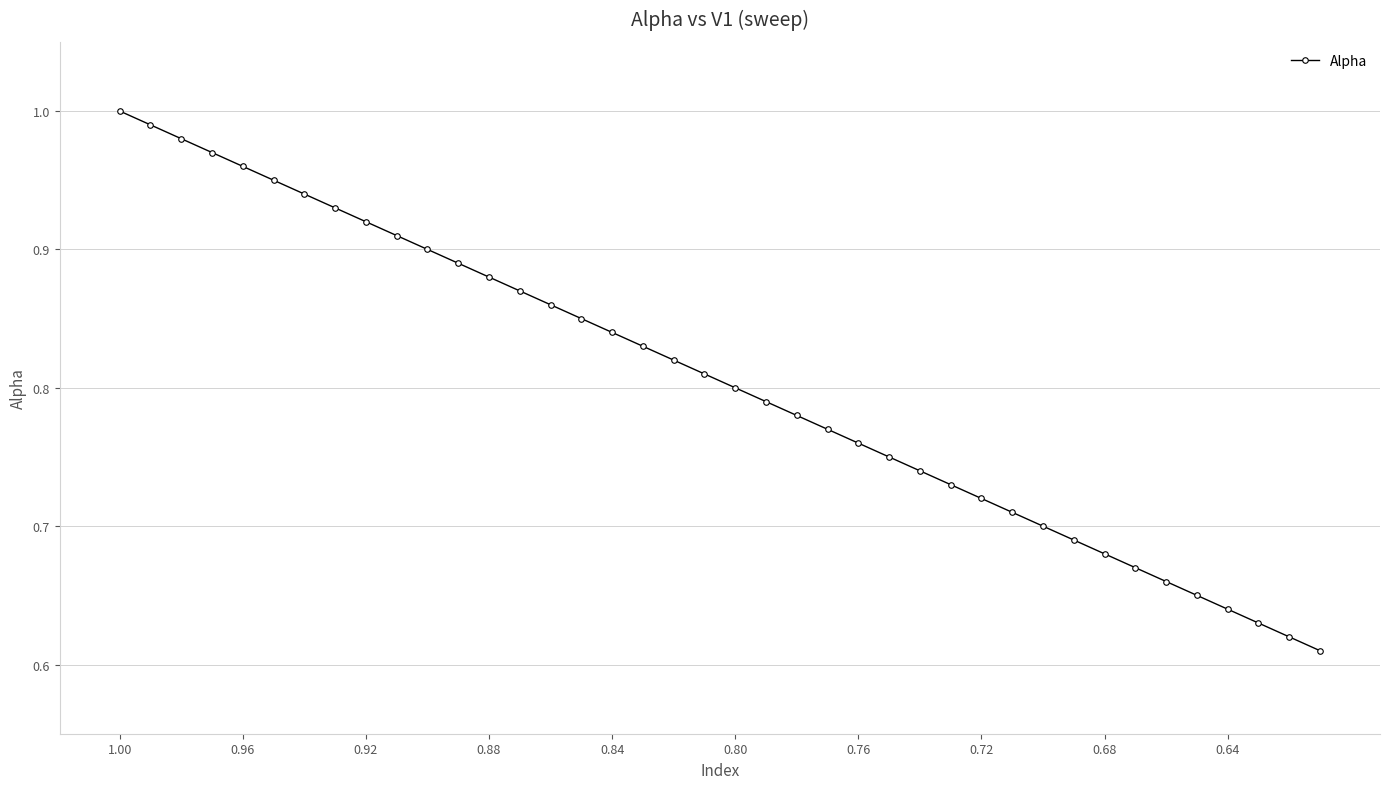

True or false: the data has more than 2 interior local peaks.

False